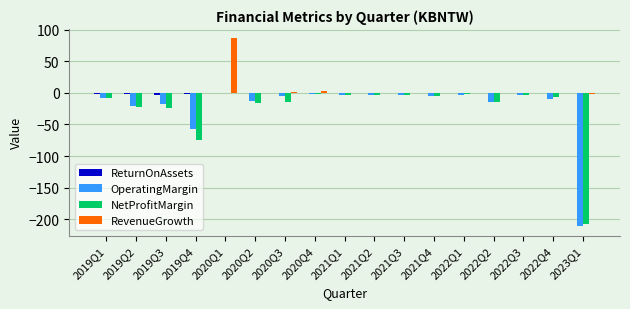

Is the value of NetProfitMargin at 2019Q2 greater than the value of RevenueGrowth at 2020Q2?

No